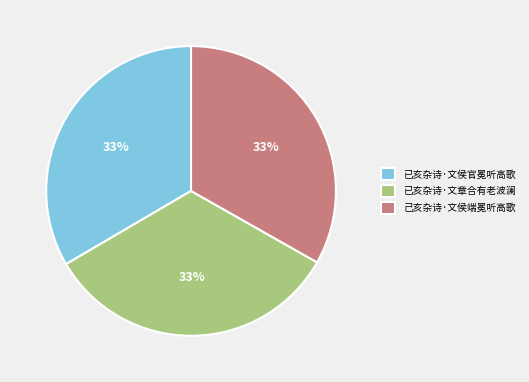

Does 已亥杂诗·文章合有老波澜 represent more than half of the total?

No